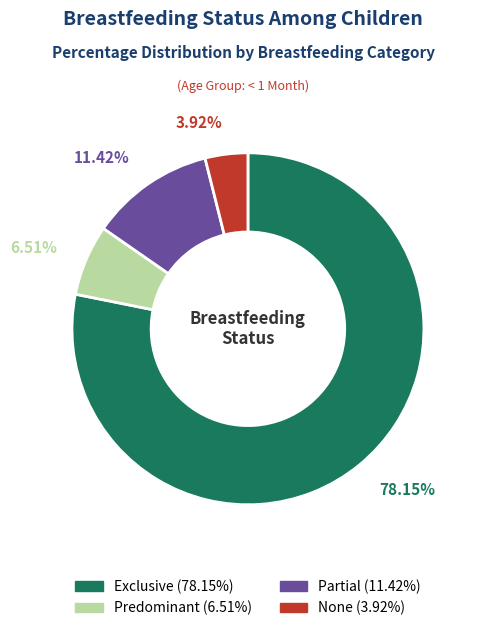

The Exclusive slice represents 78% of the pie. True or false?

True